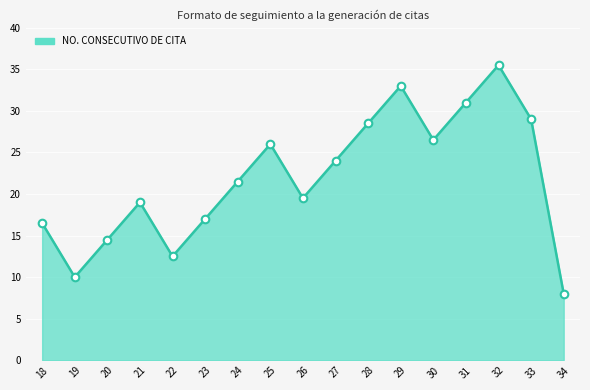

What is the ratio of the value at 30 to the value at 34?

3.3